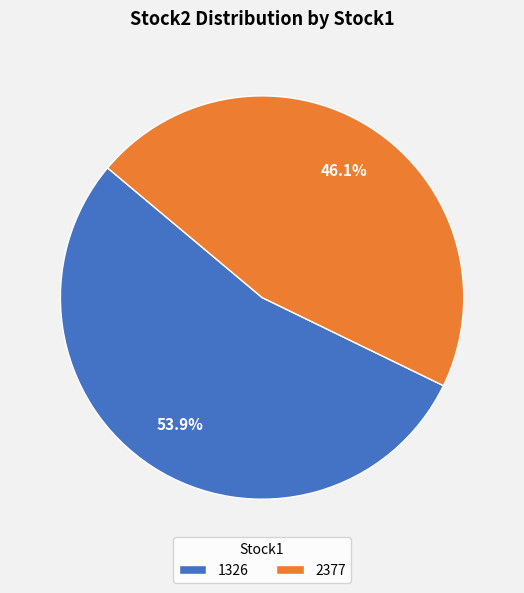

To the nearest percent, what is the difference between the 1326 and 2377 slice percentages?

8%